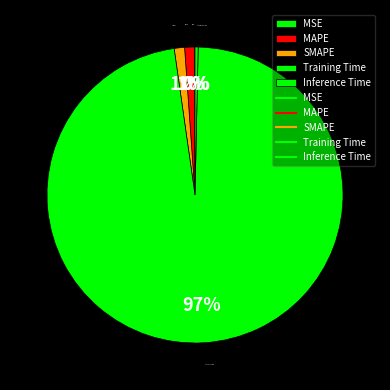

What percentage is the MAPE slice, to the nearest percent?

1%